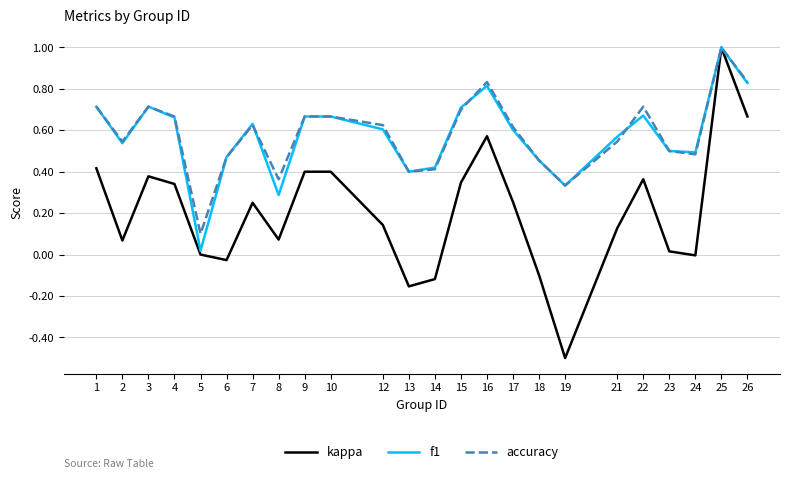

At which label does kappa reach its peak?

25